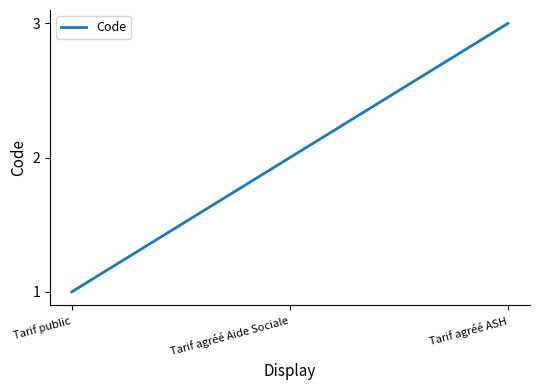

Which has a higher value, Tarif public or Tarif agréé ASH?

Tarif agréé ASH